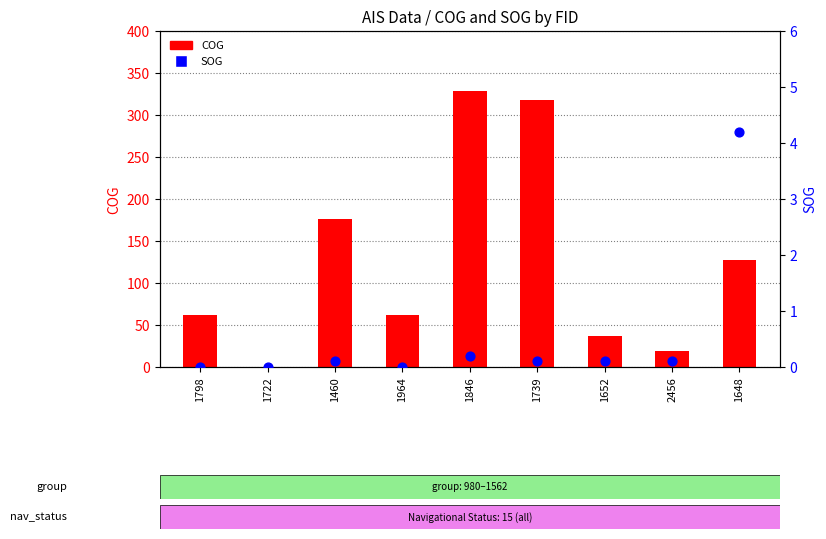

Which series has the largest total across all categories?

COG